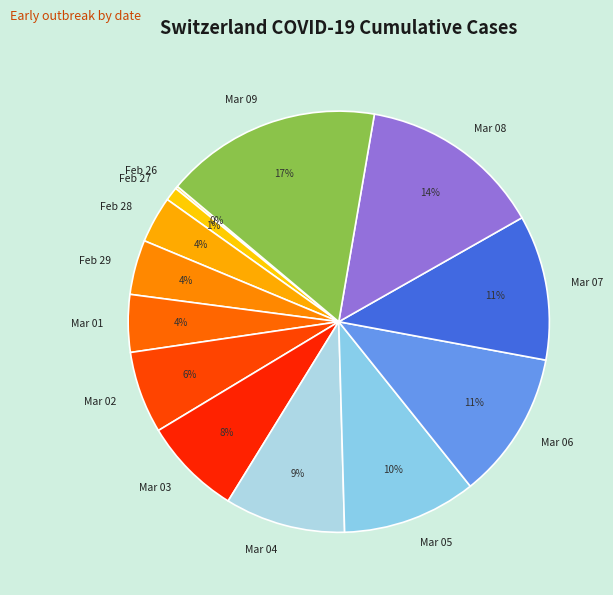

Which has a higher value, Mar 09 or Mar 02?

Mar 09